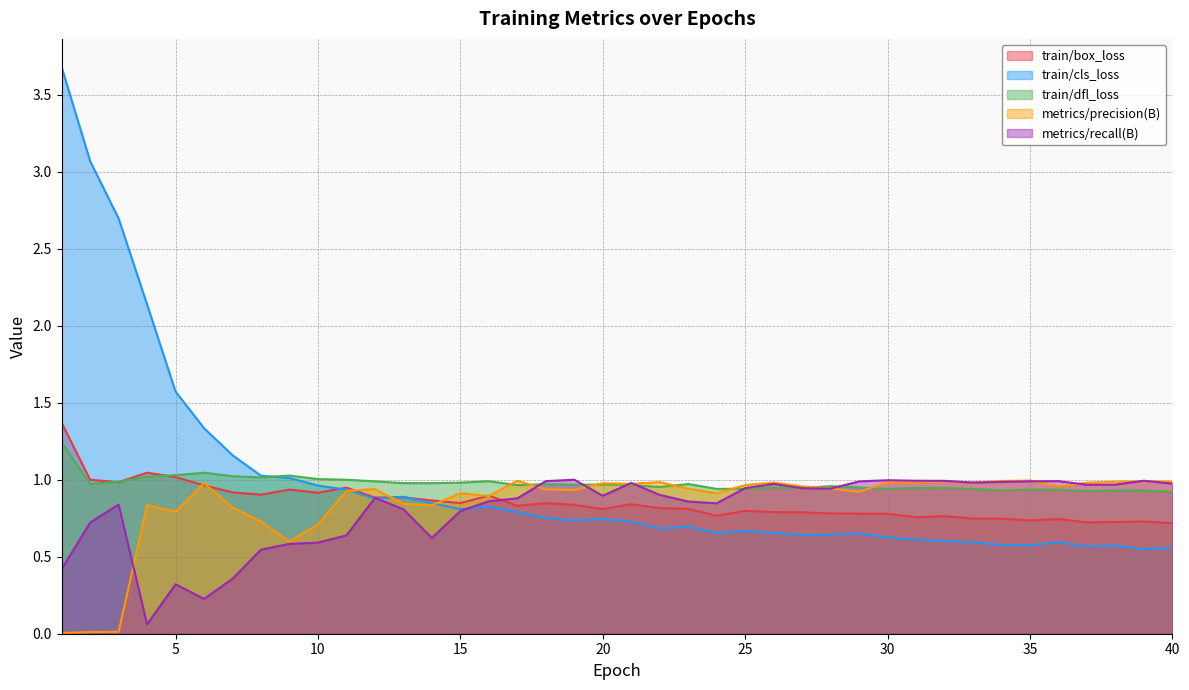

How many data points does each series have?

40